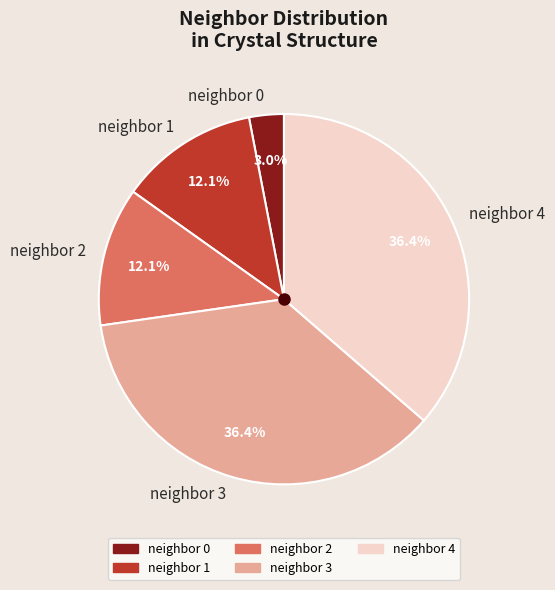

Does any single category account for the majority?

No